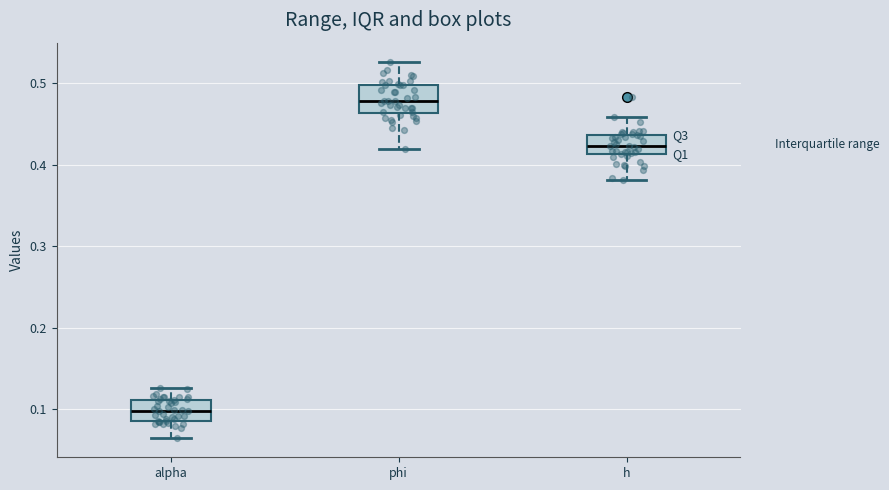

Which box's median line is the lowest?

alpha